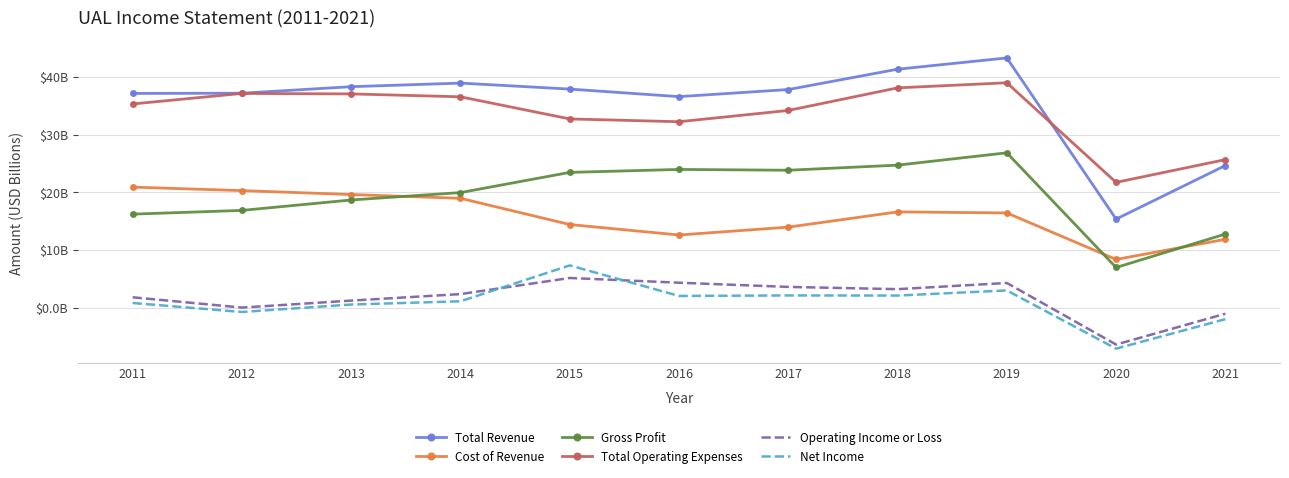

Read the Cost of Revenue value at 2021.

11.9